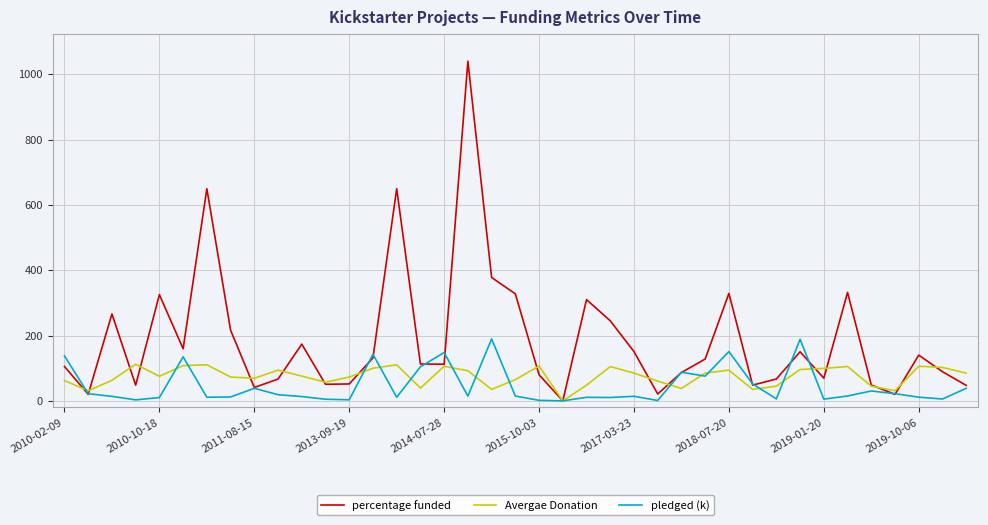

Which series has the largest range (max minus min)?

percentage funded